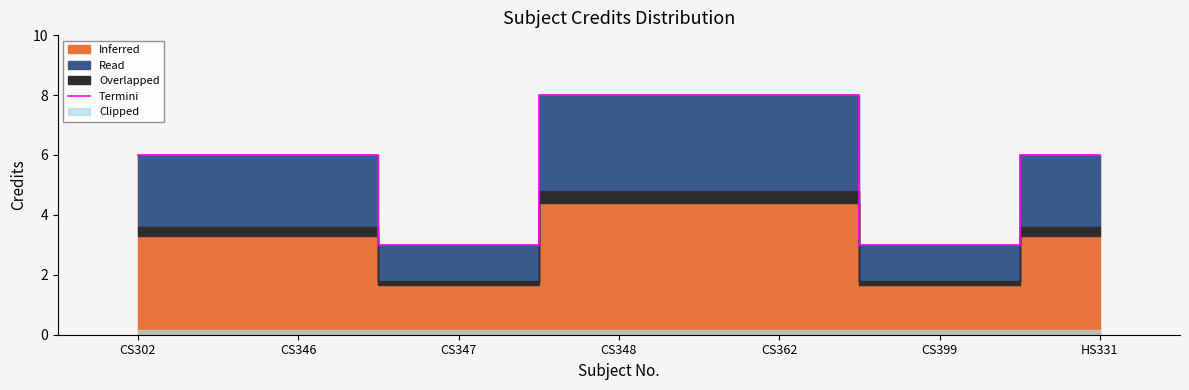

Is it true that the value at HS331 is 6?

True